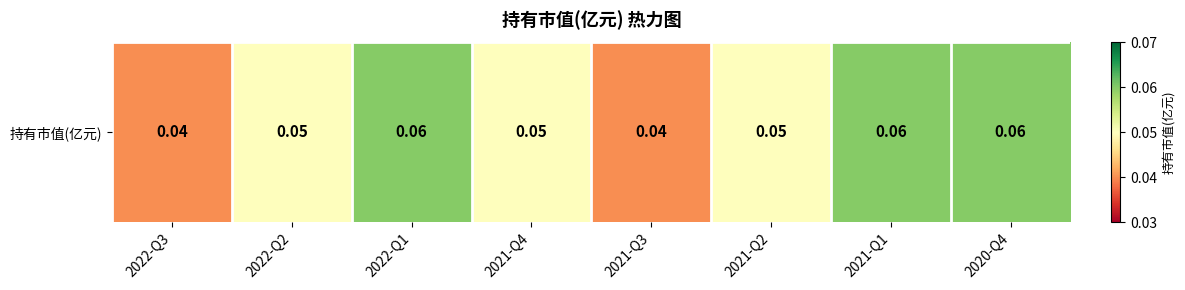

Which has a higher value, 2022-Q1 or 2020-Q4?

2022-Q1